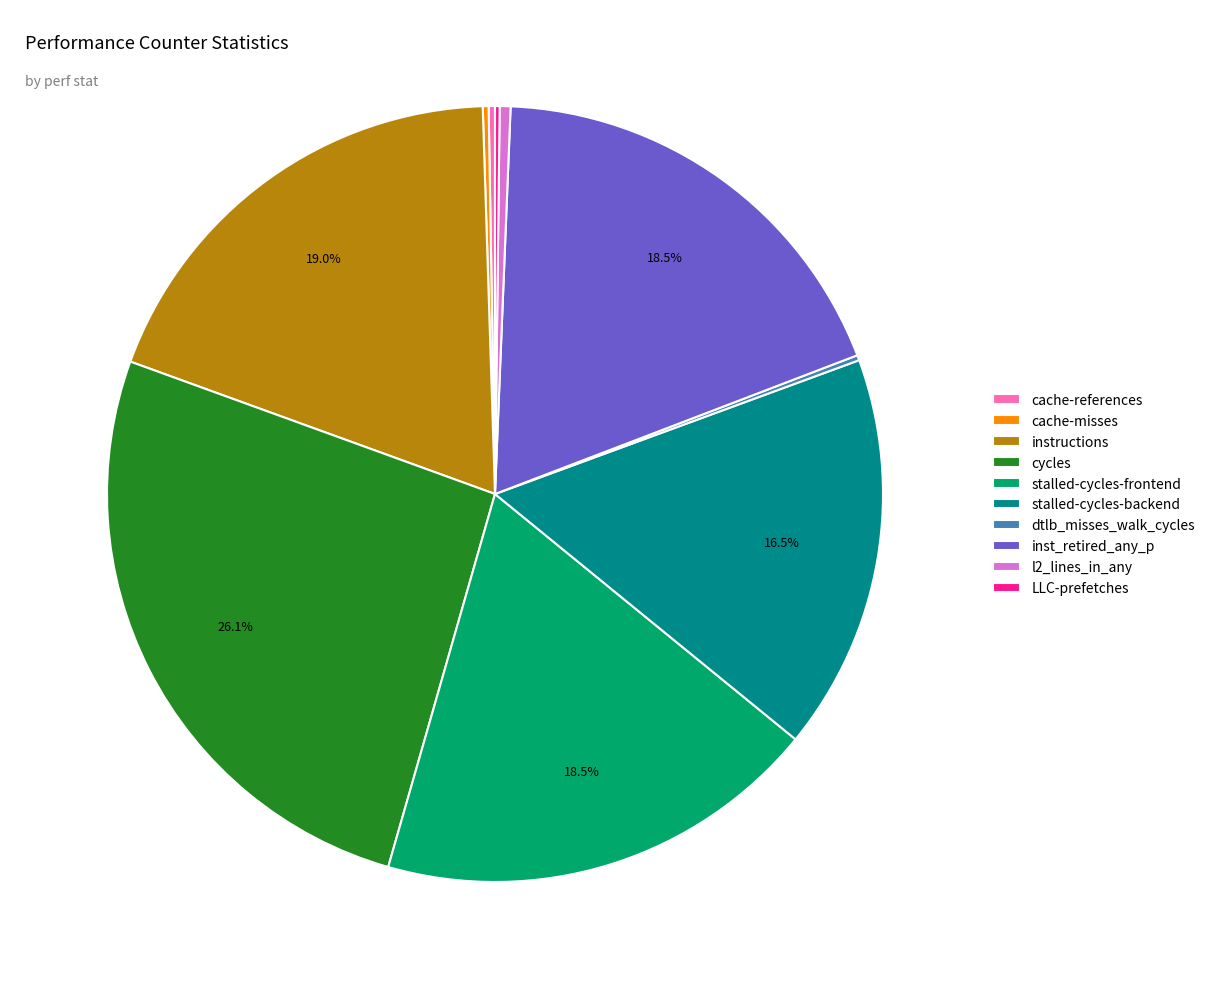

Is there any slice that represents more than half of the pie?

No